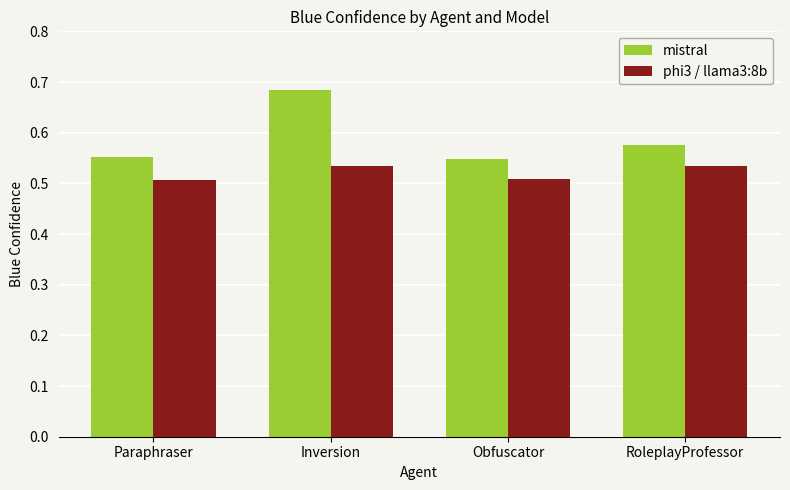

The value of mistral at RoleplayProfessor is 0.8. True or false?

False